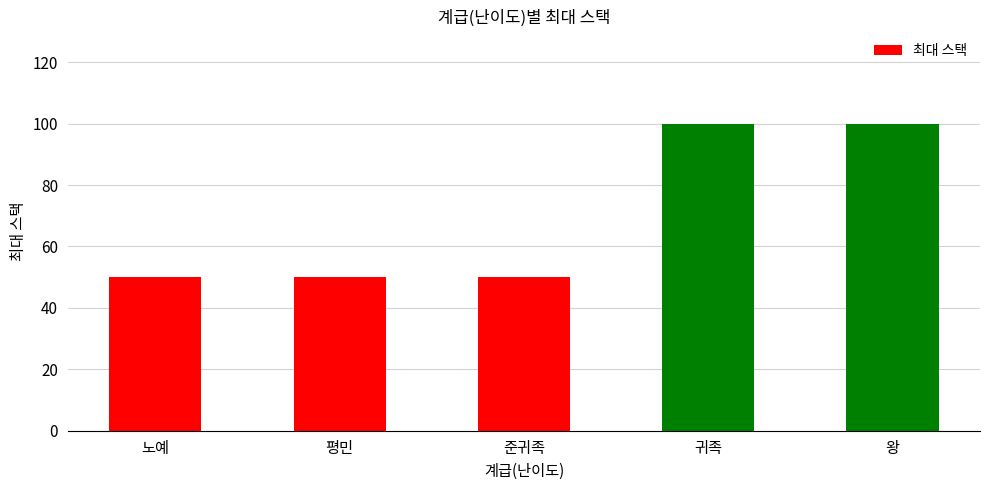

What is the change in value from 평민 to 왕?

+50